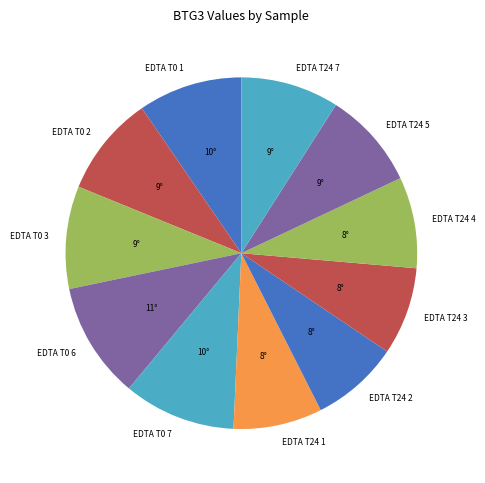

Does EDTA T0 3 represent more than half of the total?

No